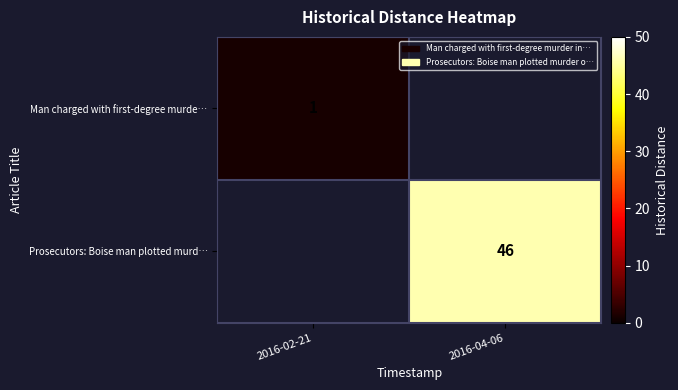

Which has a higher value, 2016-02-21 or 2016-04-06?

2016-04-06